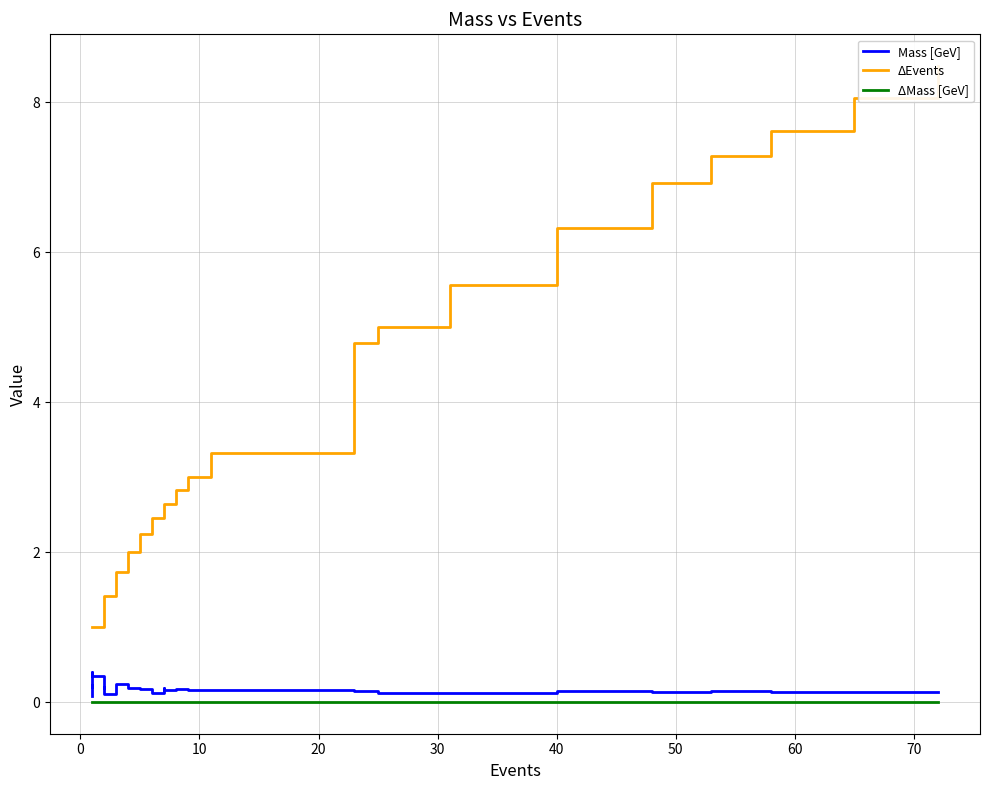

Is it true that ΔMass [GeV] equals 0.0 at 11?

False